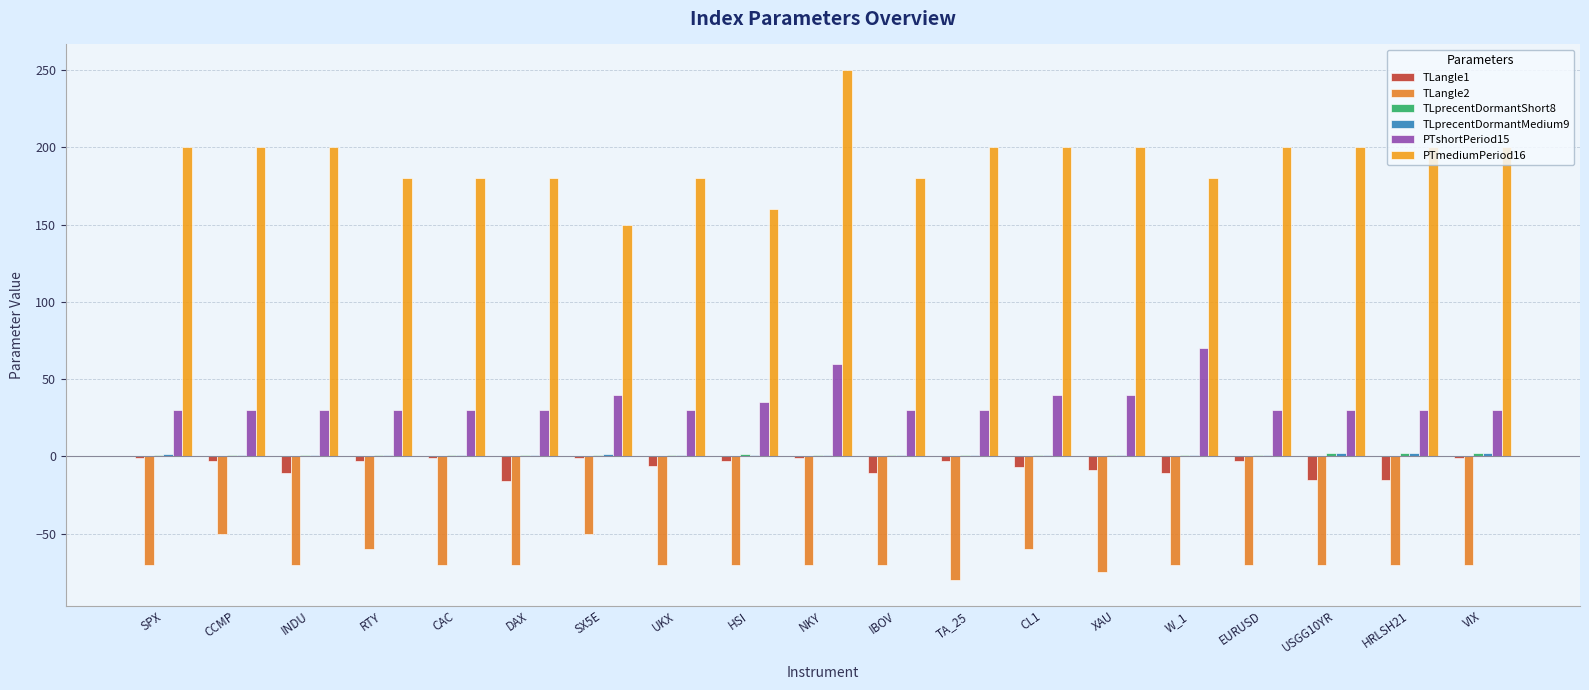

Is it true that PTmediumPeriod16 equals 401.1 at NKY?

False